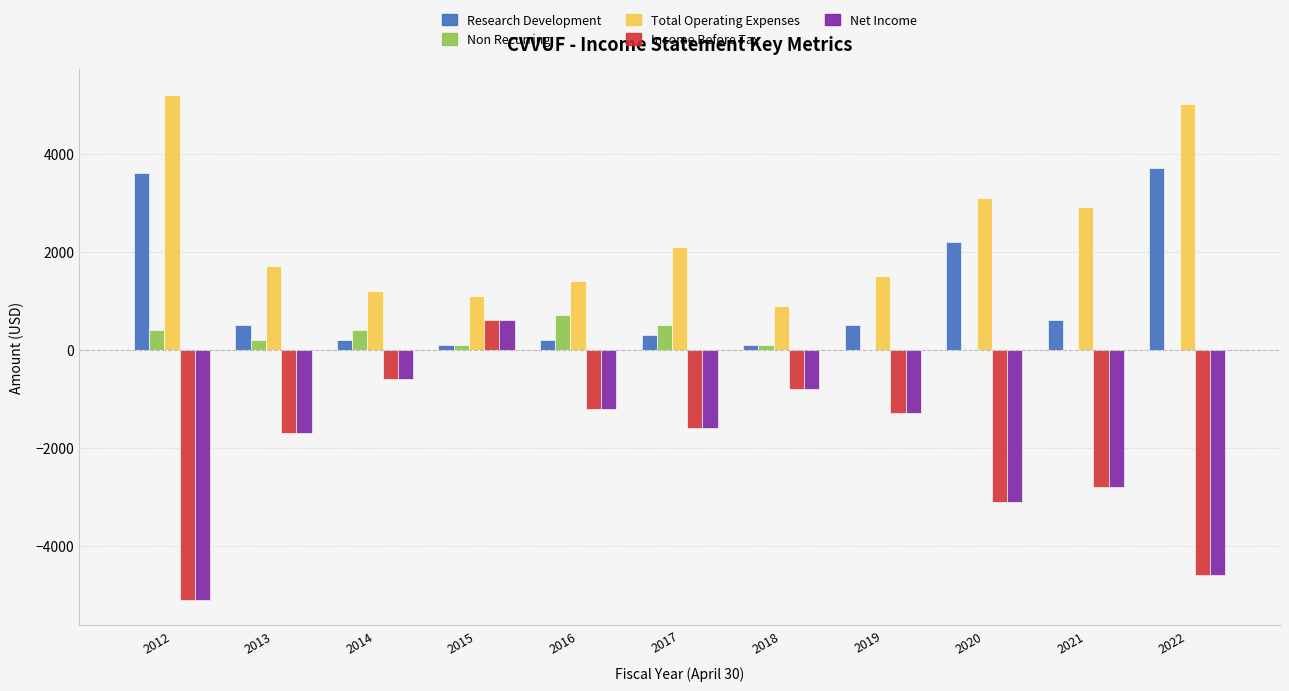

Which series has the largest total across all categories?

Total Operating Expenses